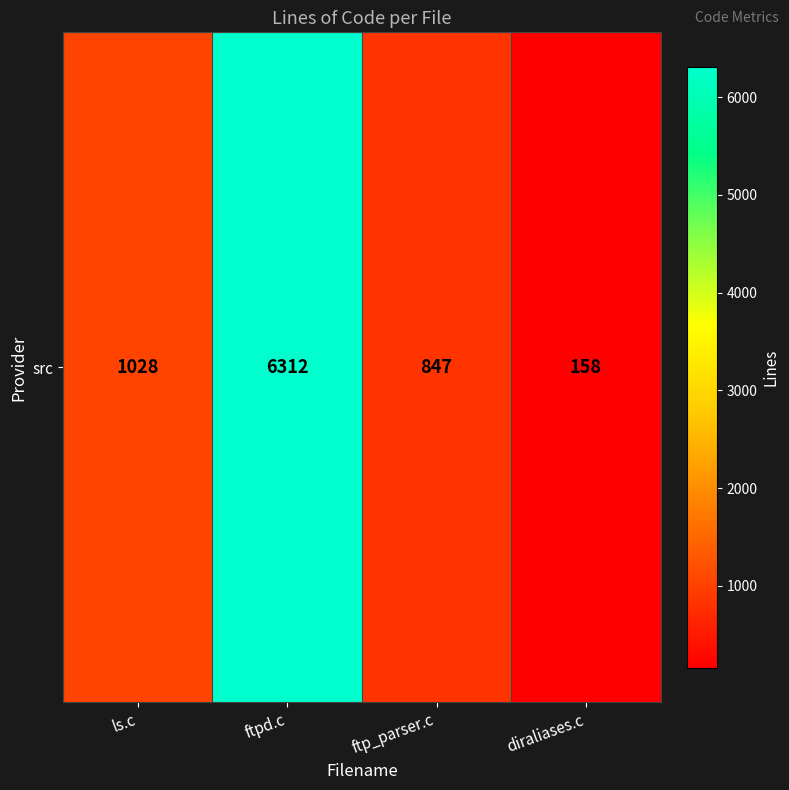

How many data points does each series have?

4